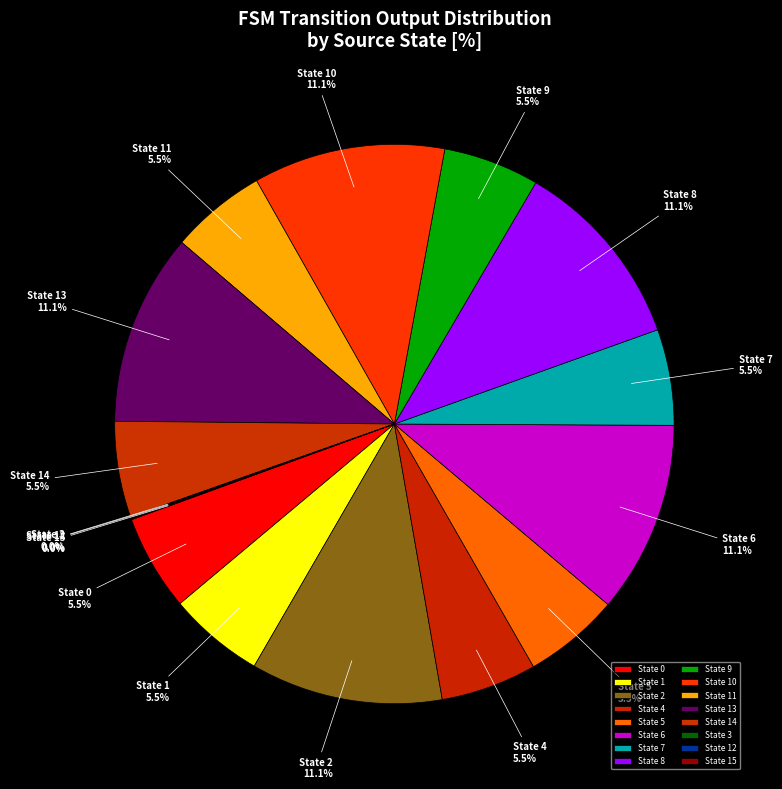

Is the sum of State 13 and State 10 greater than half?

No